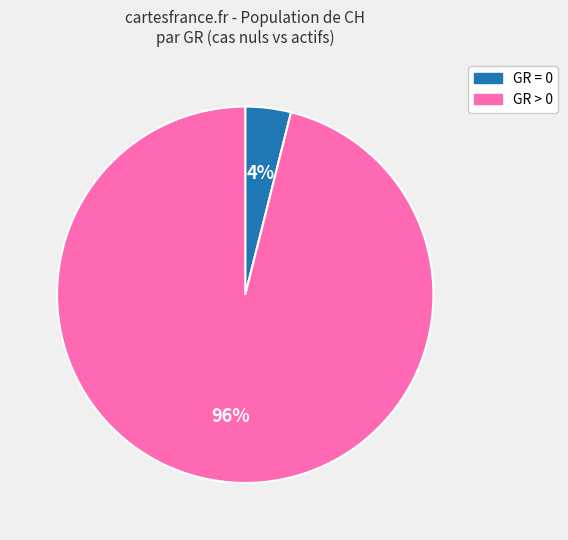

To the nearest percent, what is the difference between the largest and smallest slice percentages?

92%